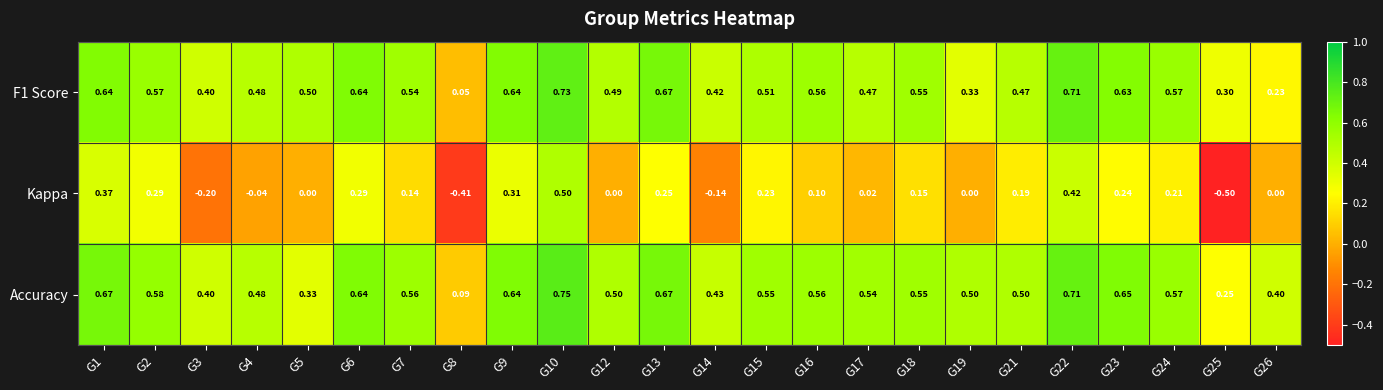

Which series has the widest spread of values?

Kappa